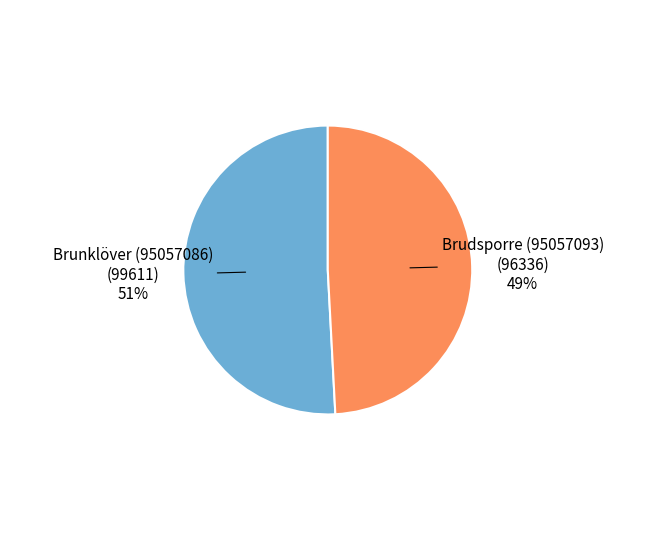

Is there any slice that represents more than half of the pie?

Yes